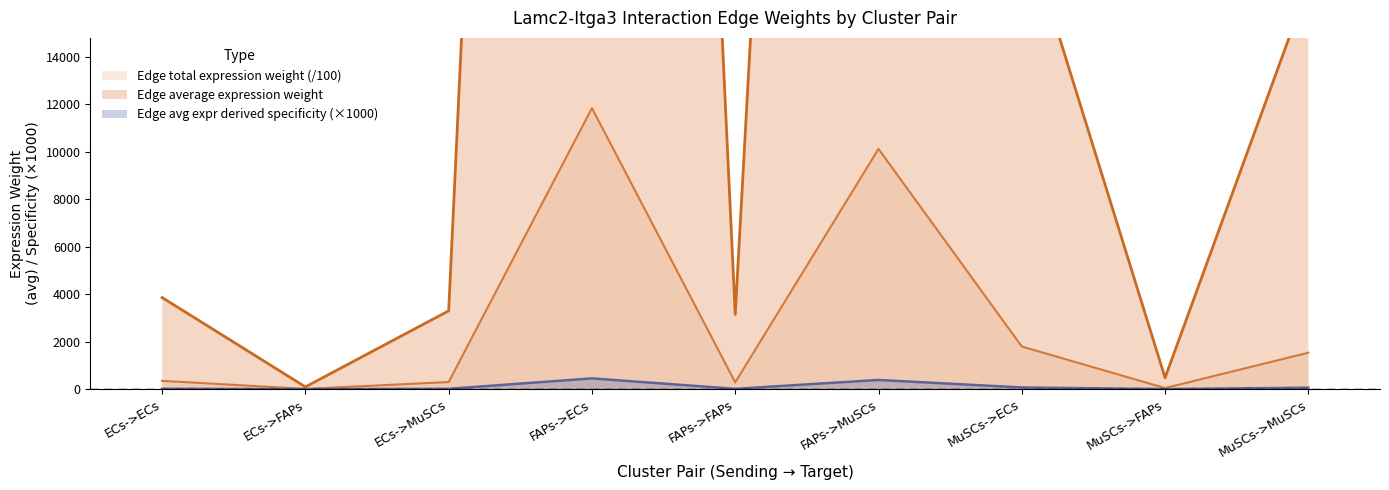

How many interior local peaks does the Edge average expression weight series have?

2